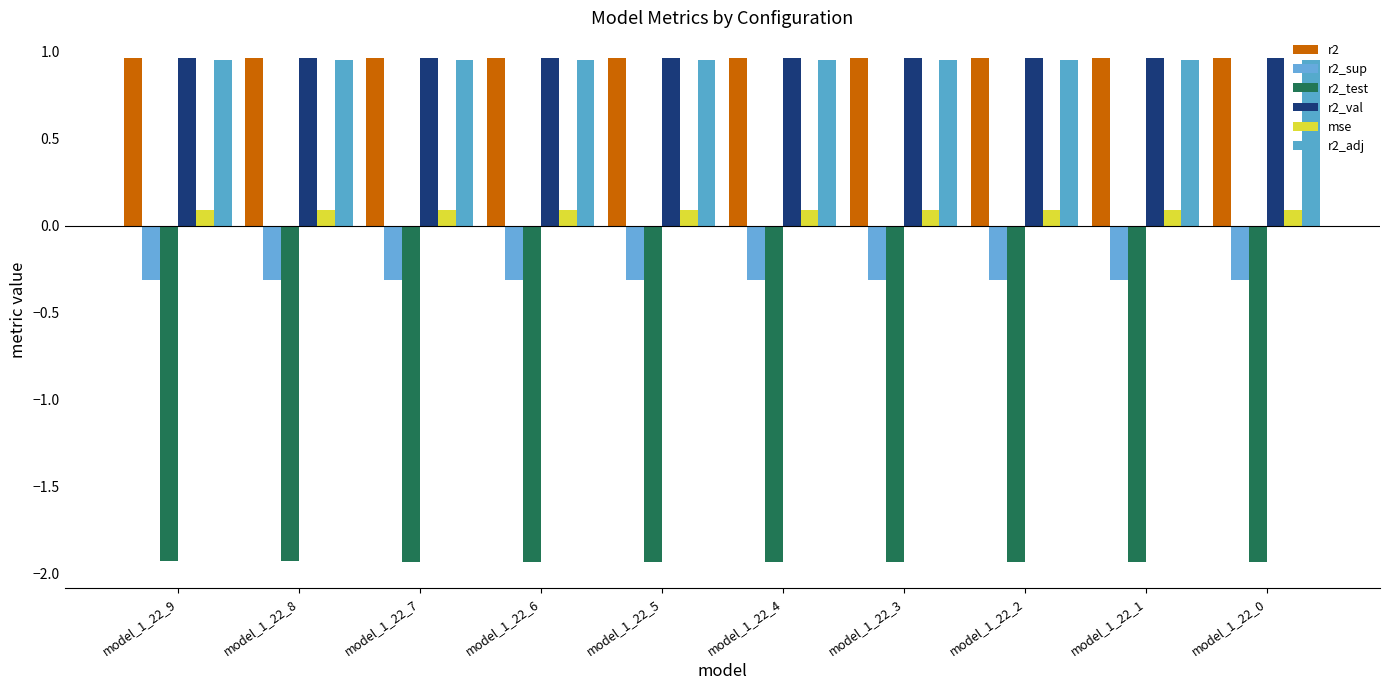

The r2_adj series shows 1.0 at model_1_22_1. True or false?

True